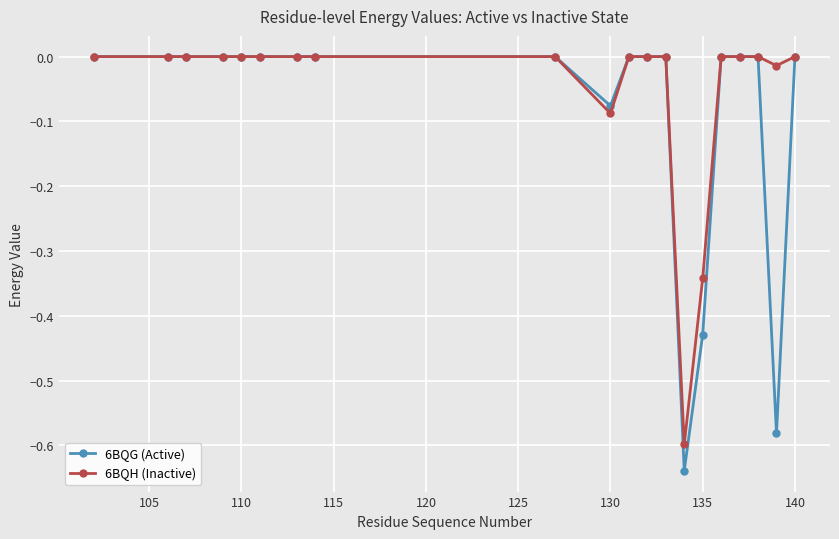

Which series has the largest range (max minus min)?

6BQG (Active)